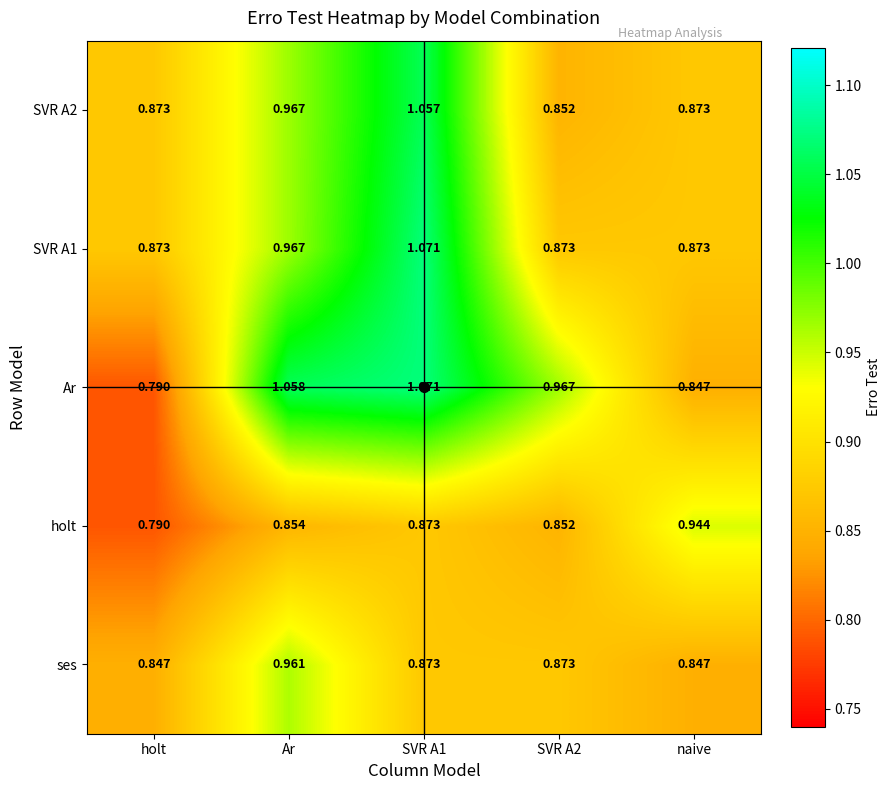

Which series has the widest spread of values?

Ar